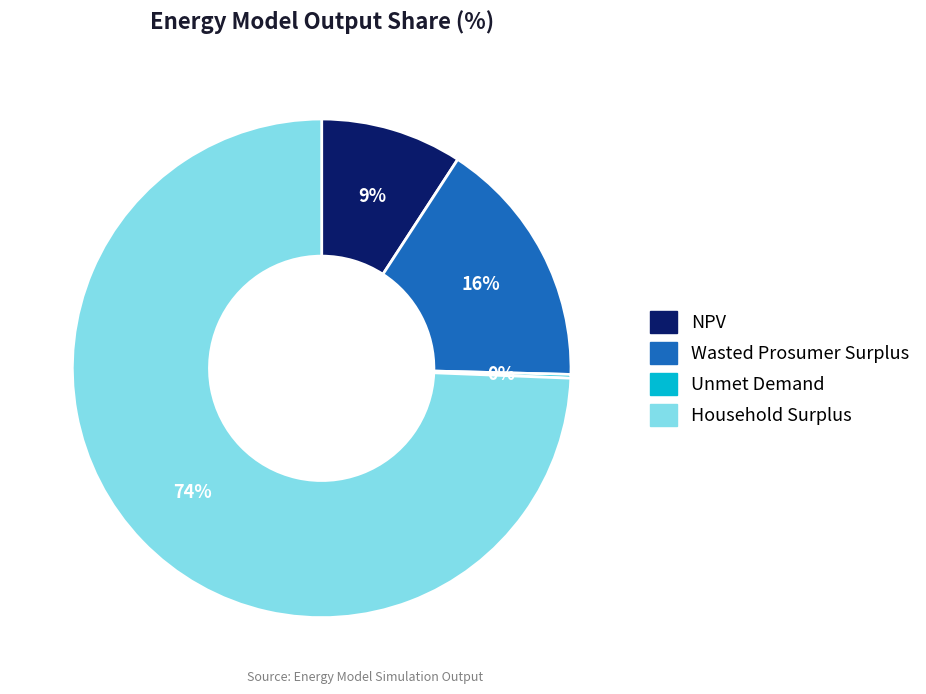

Does any single category account for the majority?

Yes